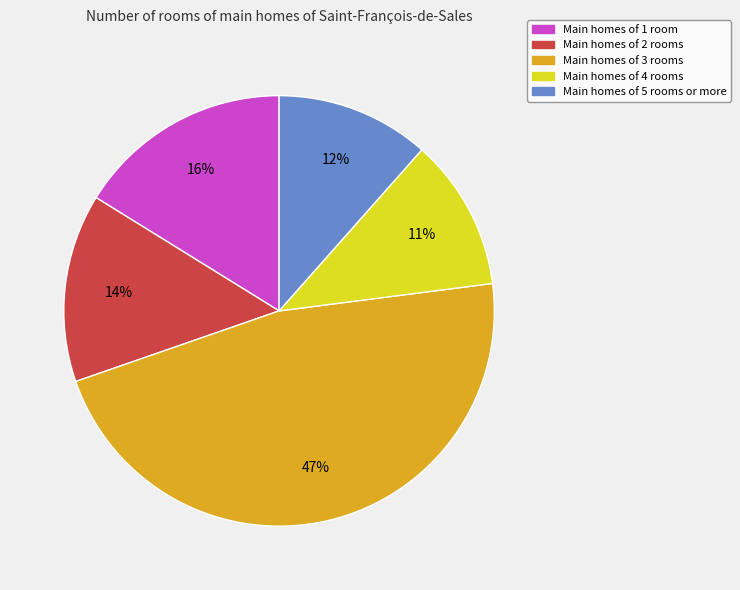

Is there any slice that represents more than half of the pie?

No